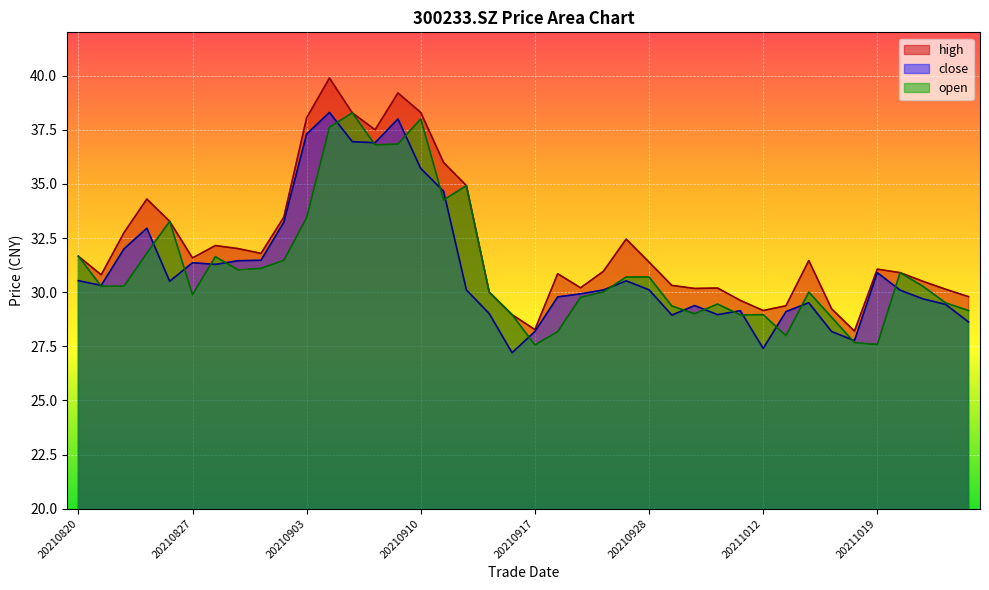

Which series has the largest total across all categories?

high